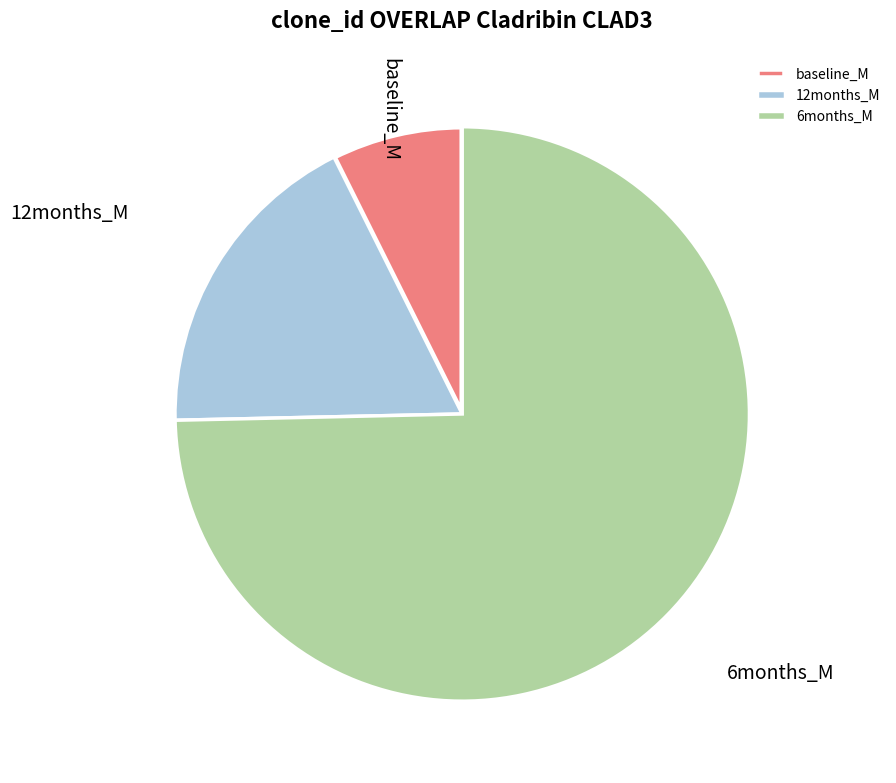

True or false: 12months_M accounts for 18% of the total.

True